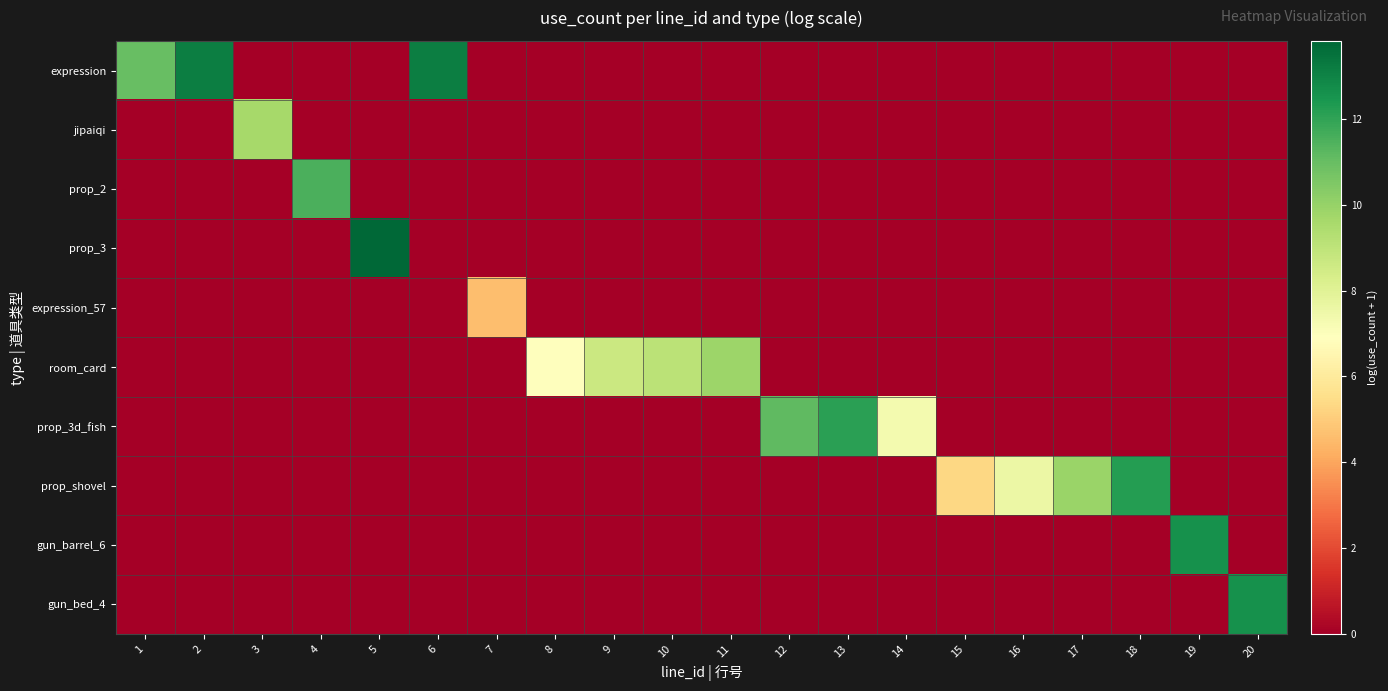

What is the greatest value displayed?

13.8